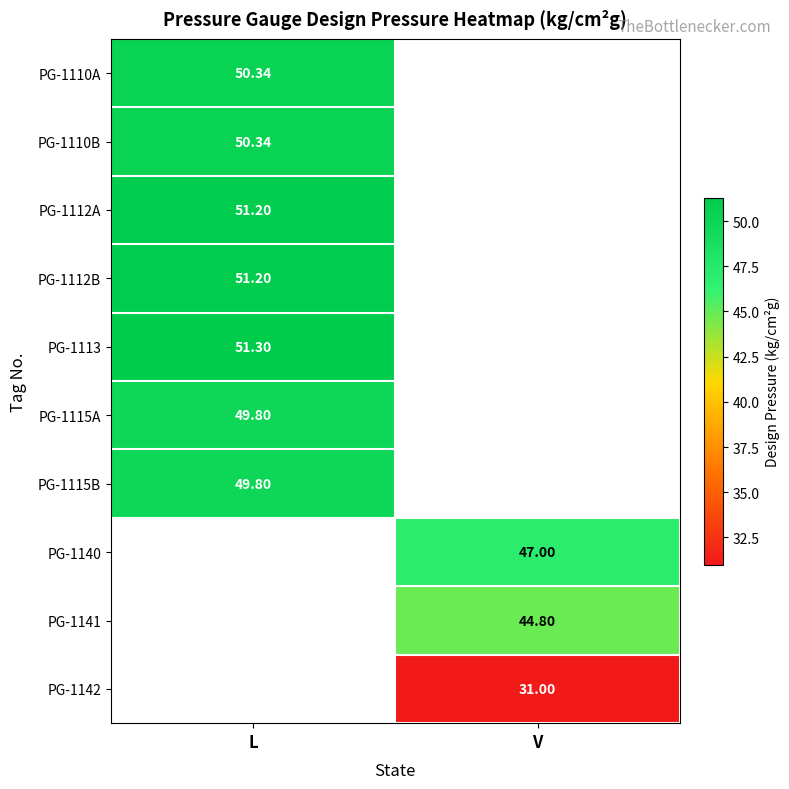

At L, list the series in order from smallest to largest.

PG-1115A, PG-1115B, PG-1110A, PG-1110B, PG-1112A, PG-1112B, PG-1113, PG-1140, PG-1141, PG-1142